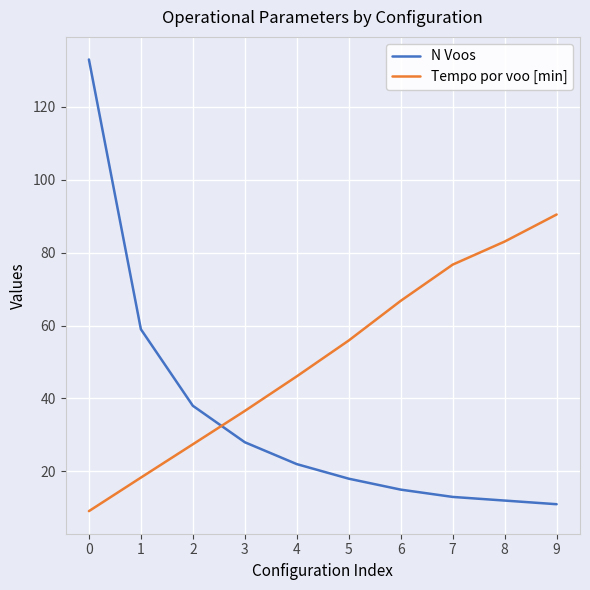

What is the difference between the maximum and minimum values in the Tempo por voo [min] series?

81.4